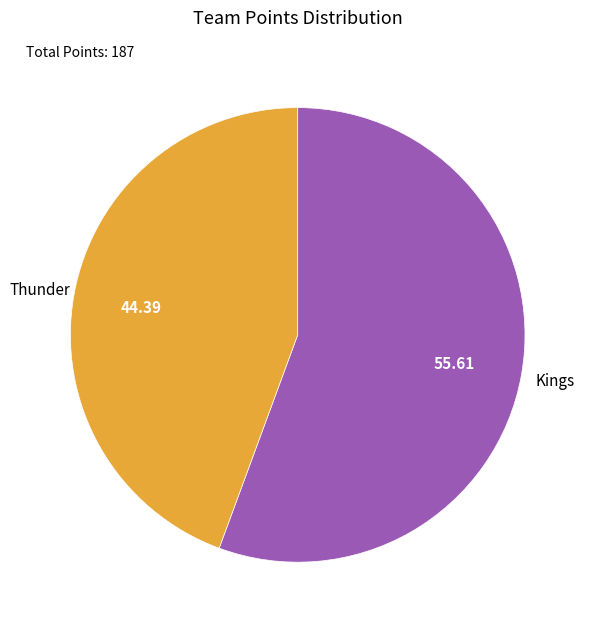

Does any single category account for the majority?

Yes